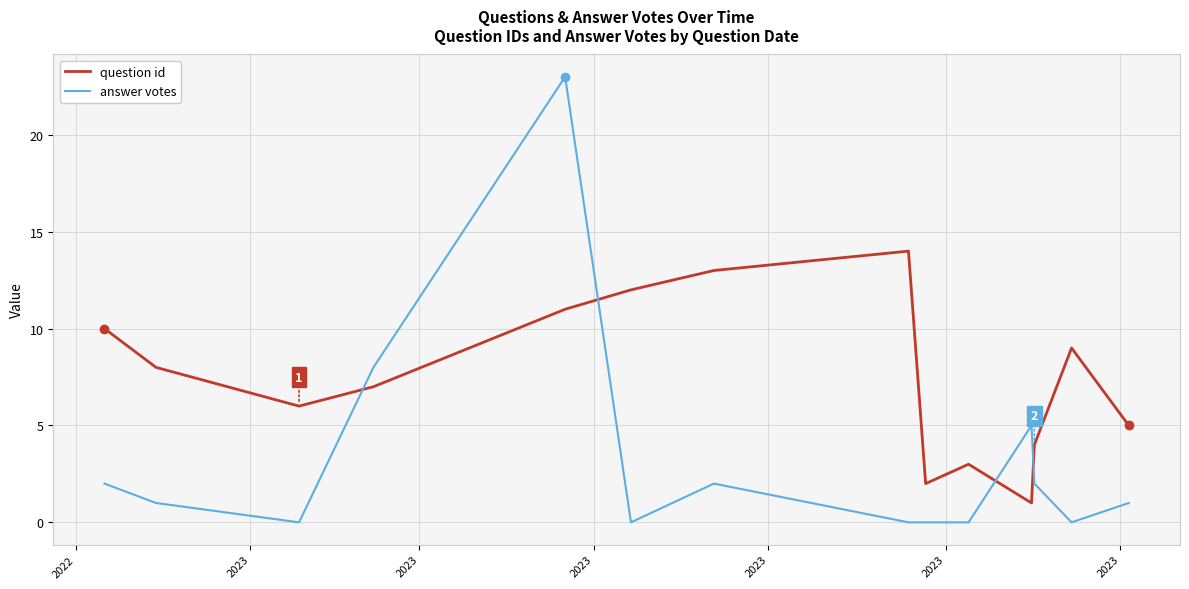

What is the highest value of the question id series?

14